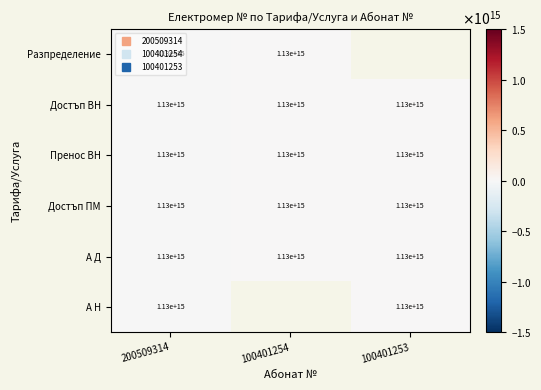

At which category does the chart reach its minimum across all series?

200509314